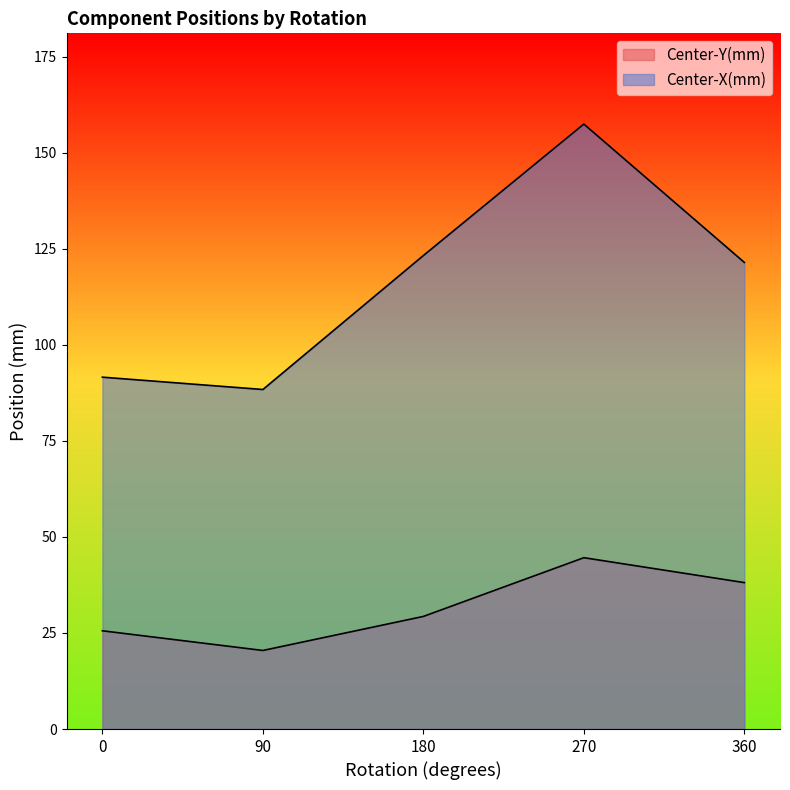

How many lines are shown in the chart?

2